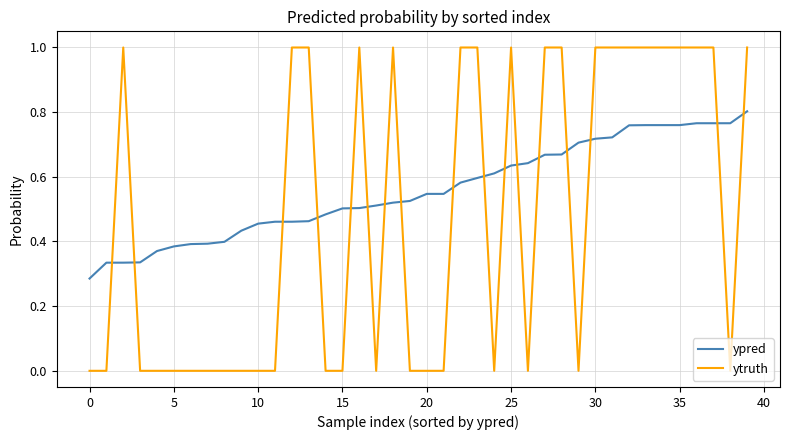

How many intersections are there between ytruth and ypred?

17